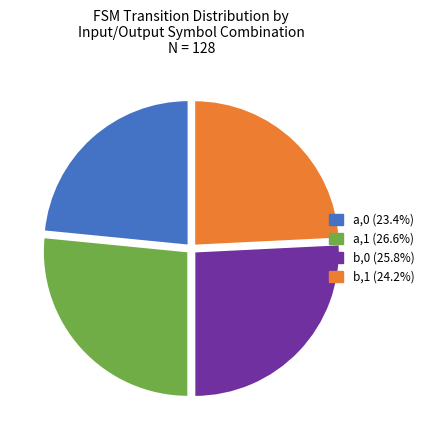

Is the sum of a,1 and b,1 greater than half?

Yes